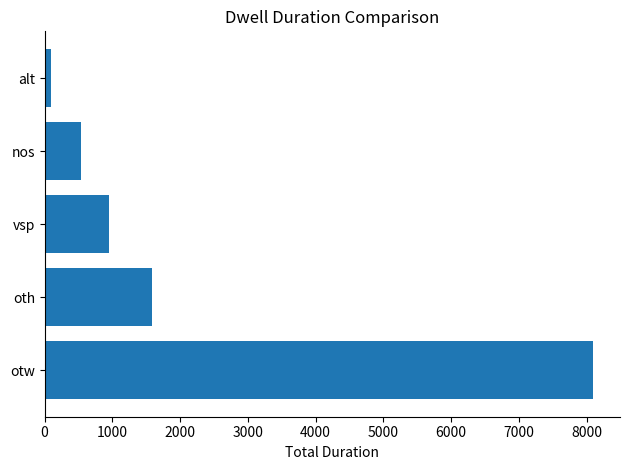

What is the ratio of the value at otw to the value at vsp?

8.5